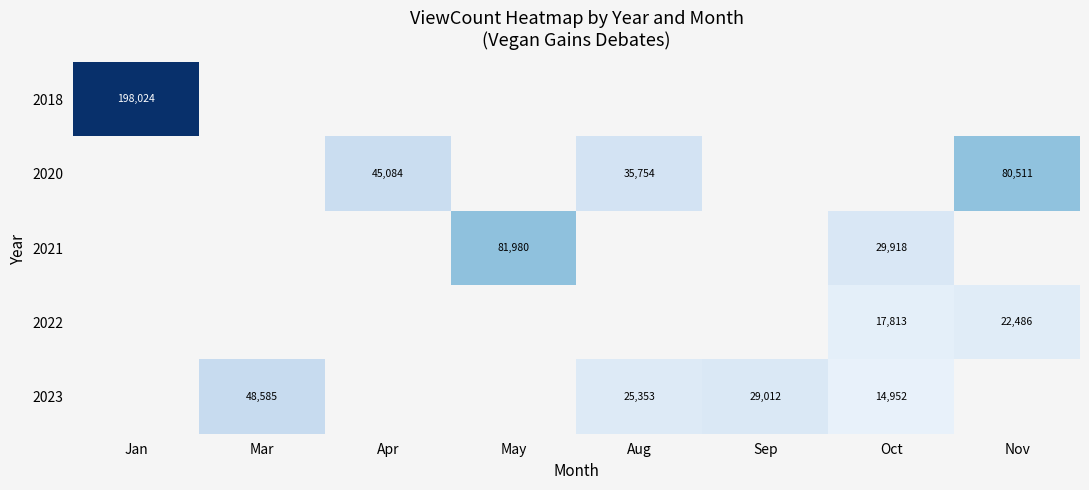

The 2018 series shows 198024 at Jan. True or false?

True